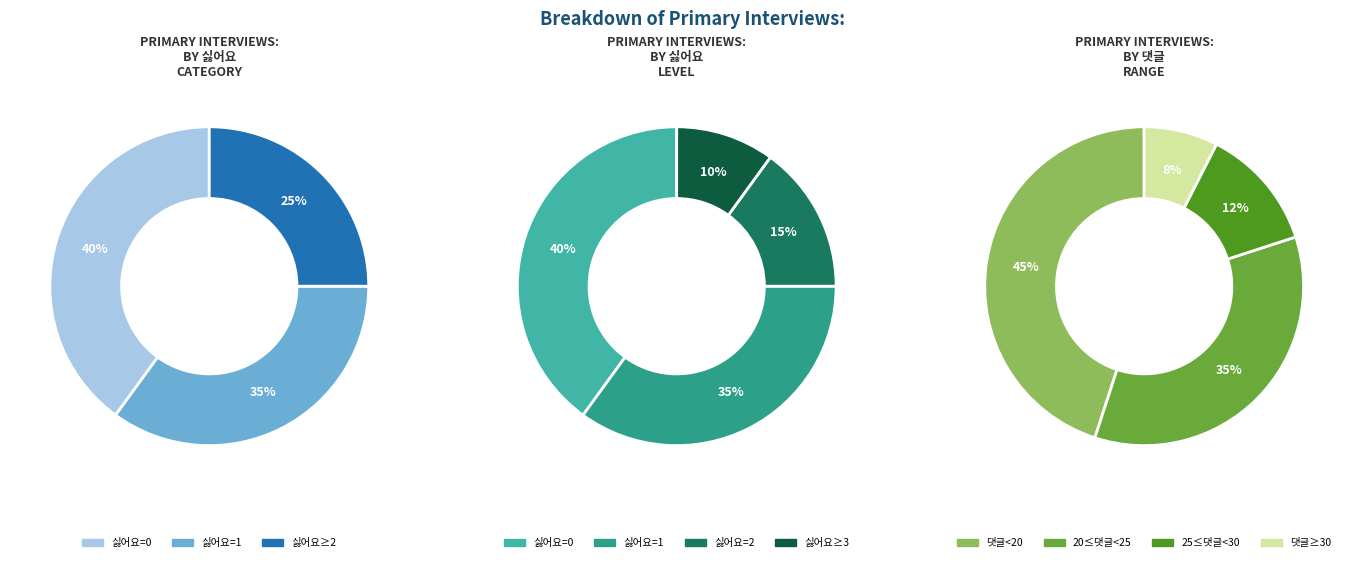

Is 2 the majority of the pie?

No